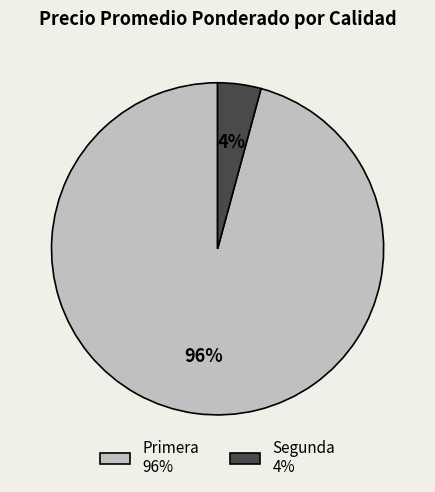

Which has a higher value, Primera 96% or Segunda 4%?

Primera 96%